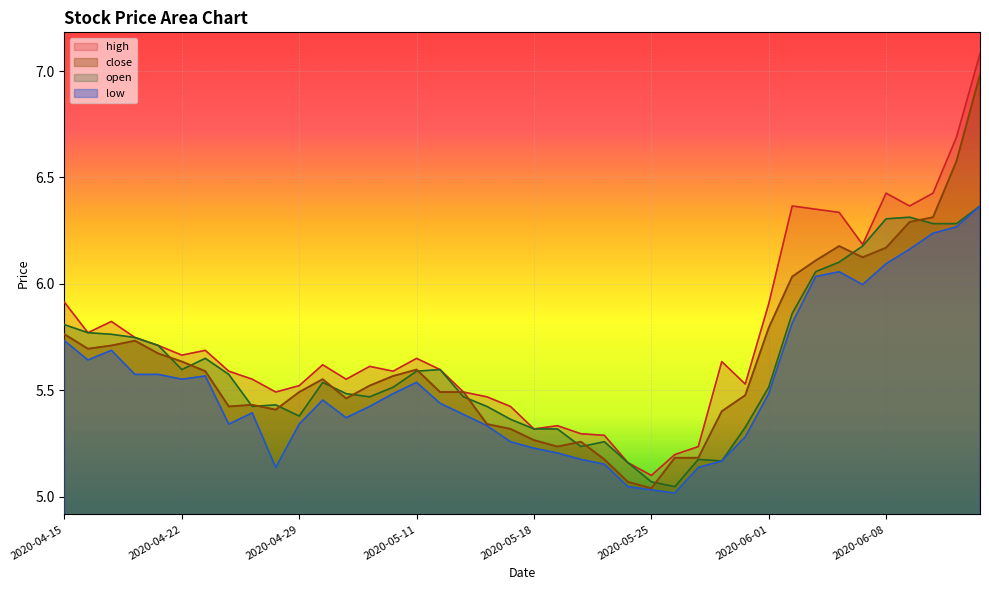

How many interior local peaks (higher than both neighbors) does the data have?

6